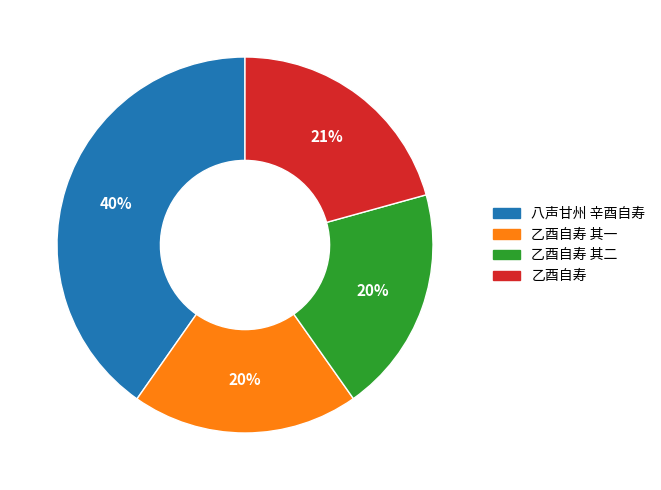

To the nearest percent, what is the average slice percentage?

25%